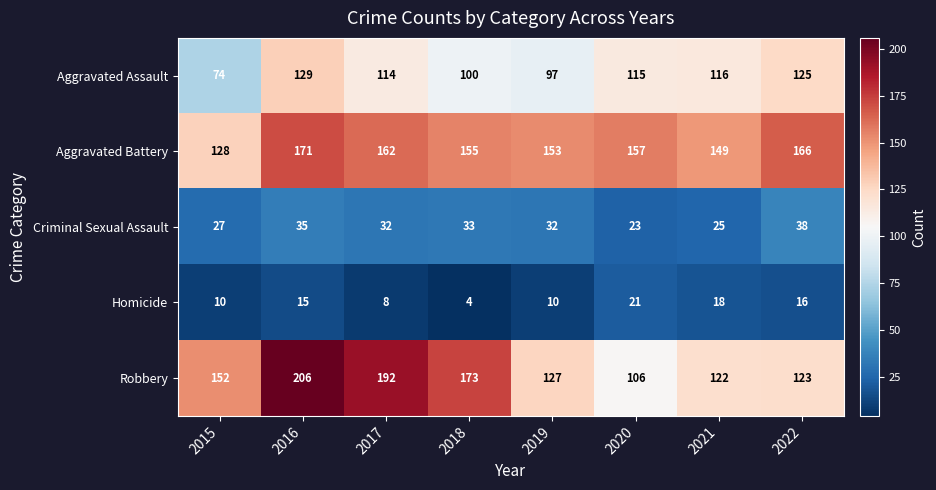

At 2020, list the series in order from smallest to largest.

Homicide, Criminal Sexual Assault, Robbery, Aggravated Assault, Aggravated Battery